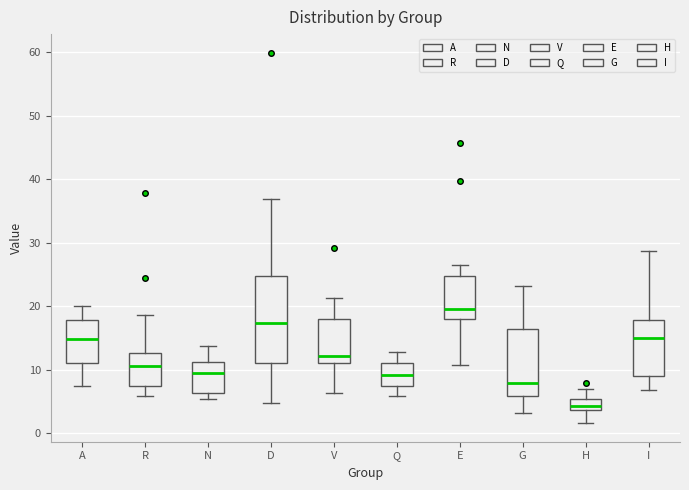

Reading left to right, transcribe this box plot: for each box, give where its median line is, the range the box spans, and where its two whiskers end, as read against the y-axis. The values are not printed on the chart, so give them approximately, as read against the axis.

A: median 15, box 11 to 18, whiskers 7 to 20
R: median 11, box 7 to 13, whiskers 6 to 19
N: median 9, box 6 to 11, whiskers 5 to 14
D: median 17, box 11 to 25, whiskers 5 to 37
V: median 12, box 11 to 18, whiskers 6 to 21
Q: median 9, box 7 to 11, whiskers 6 to 13
E: median 20, box 18 to 25, whiskers 11 to 26
G: median 8, box 6 to 16, whiskers 3 to 23
H: median 4 (just above the box's lower edge), box 4 to 5, whiskers 2 to 7
I: median 15, box 9 to 18, whiskers 7 to 29